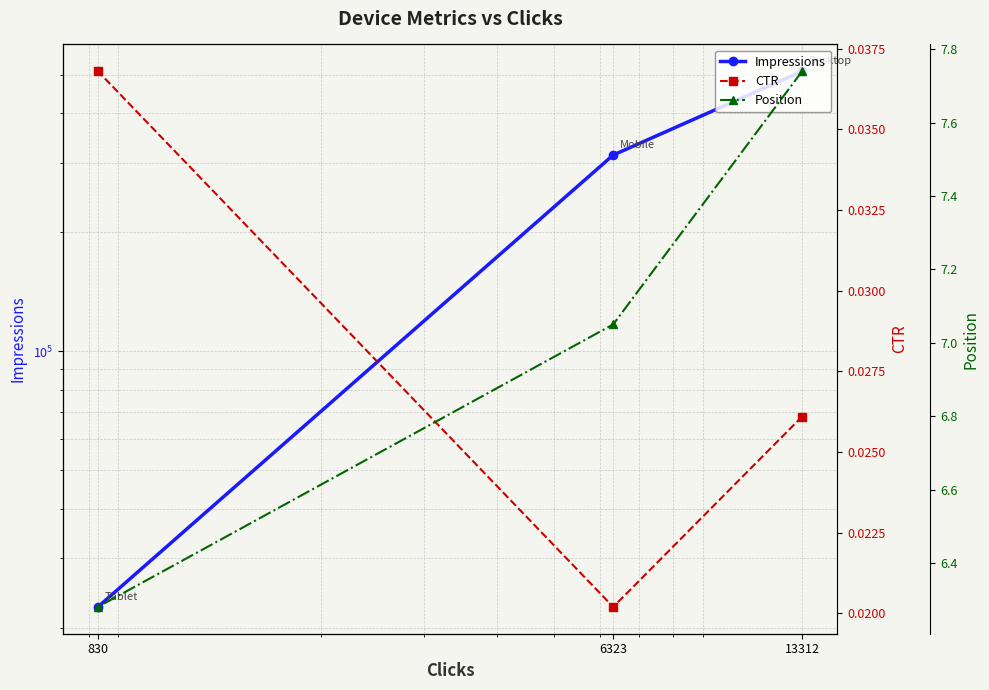

At how many categories does at least one series exceed 39699?

2